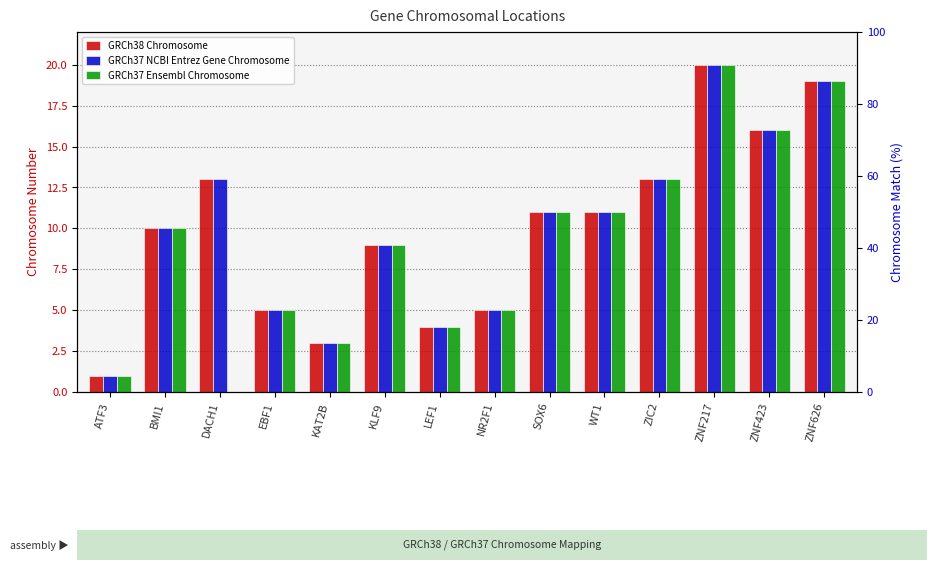

At which category is the sum across all series the highest?

ZNF217